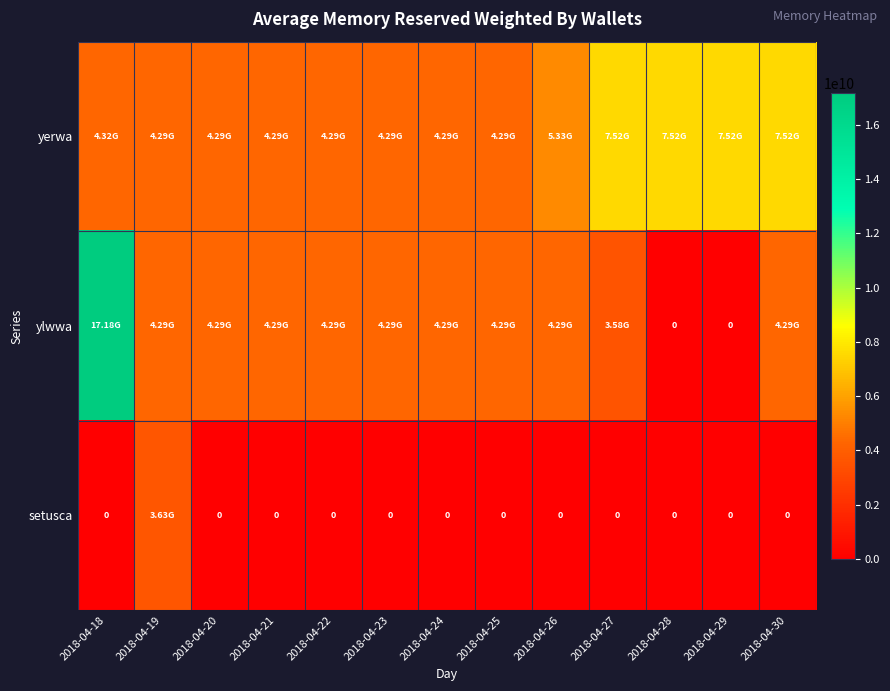

What is the difference between the maximum and minimum values in the ylwwa series?

17179869184.0